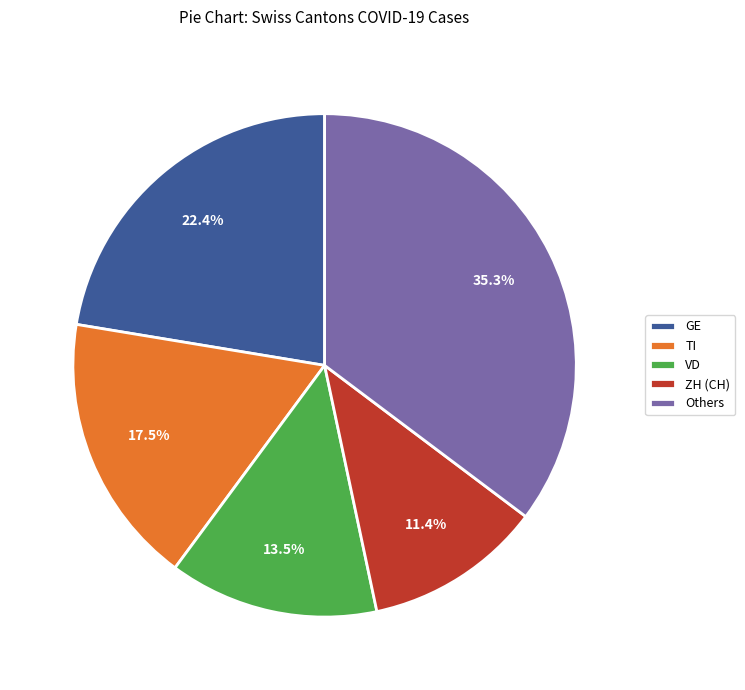

Which slice is the smallest?

ZH (CH)